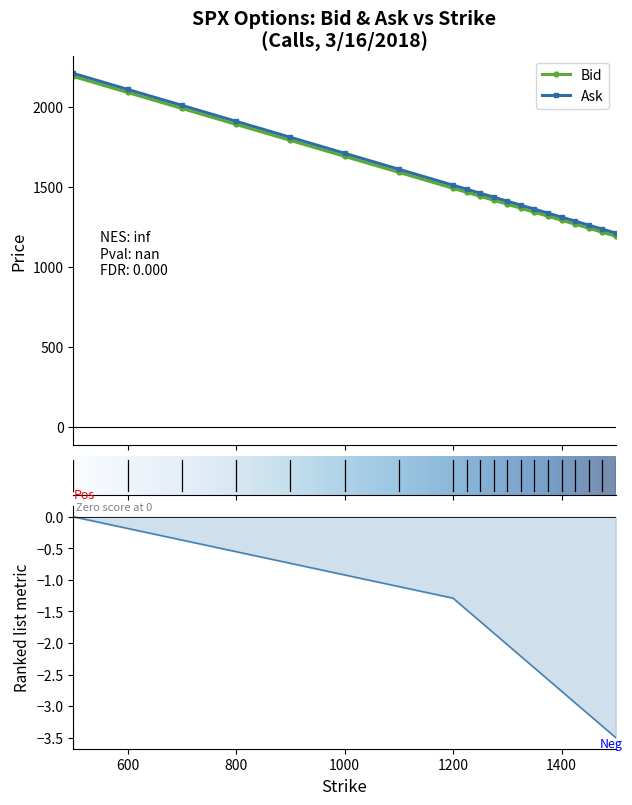

What value does the Ask series have at 700?

2010.4